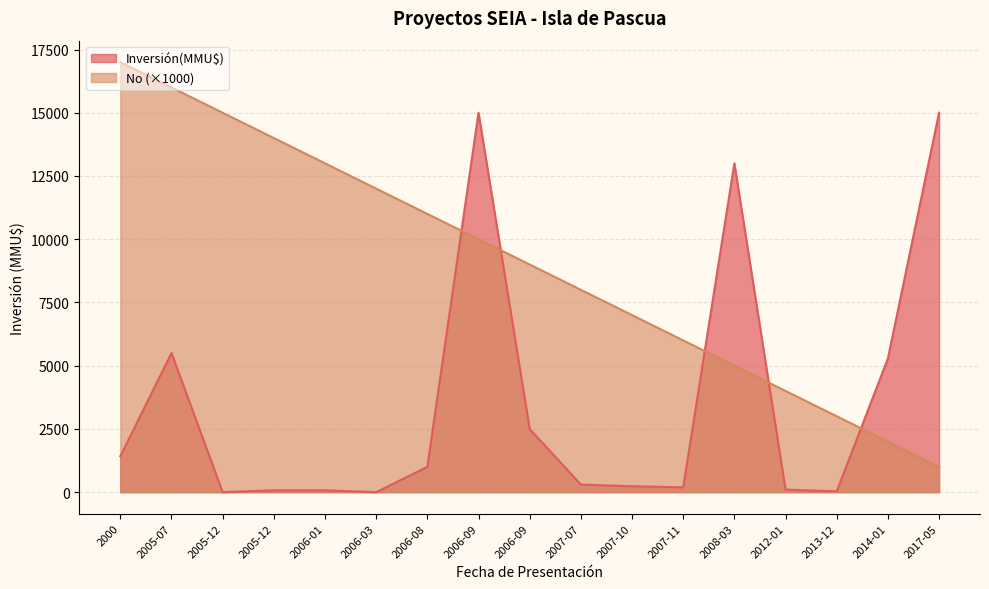

Where does the No series first go above 9000?

2000